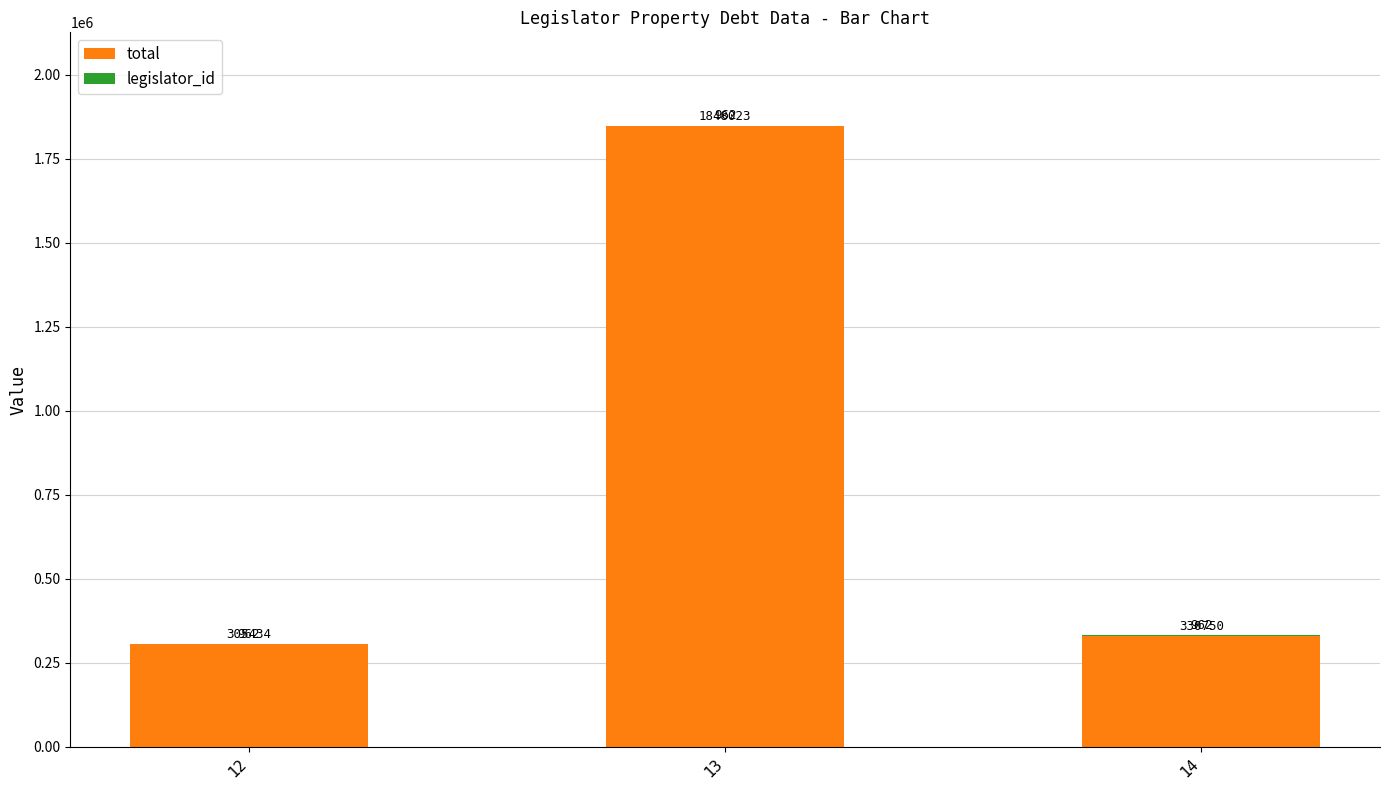

Count the number of data series in this chart.

2